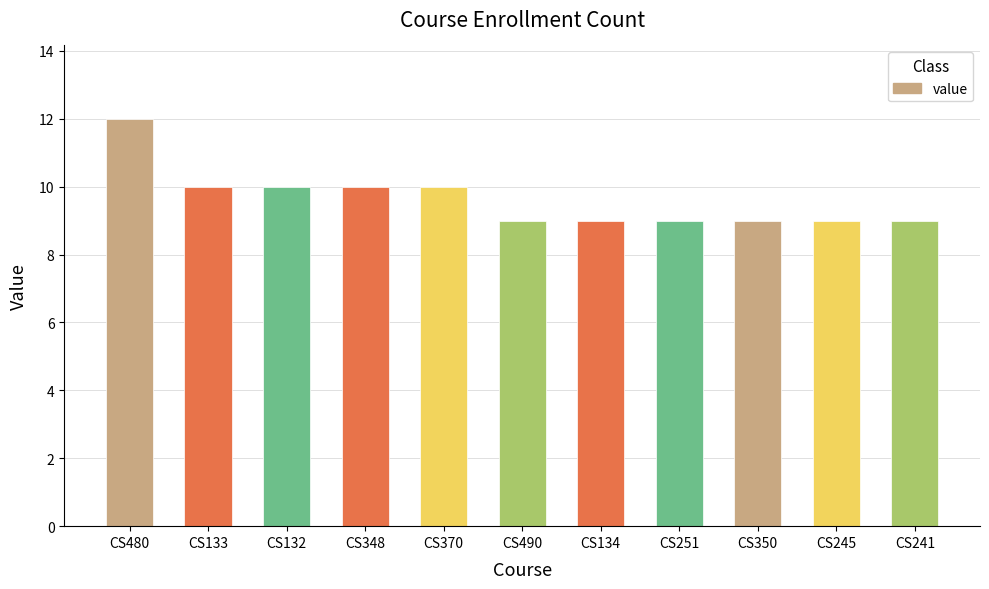

True or false: the data shows 13 at CS241.

False